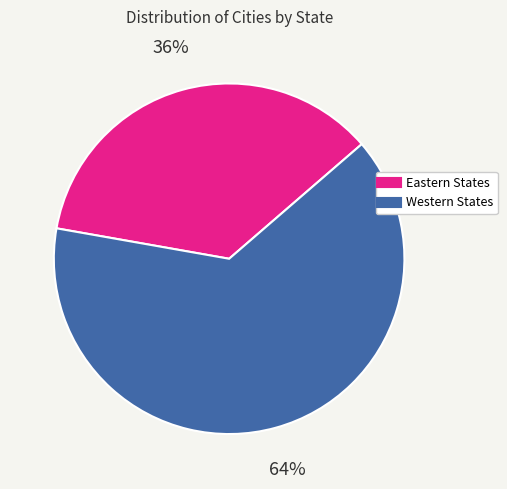

Is there any slice that represents more than half of the pie?

Yes